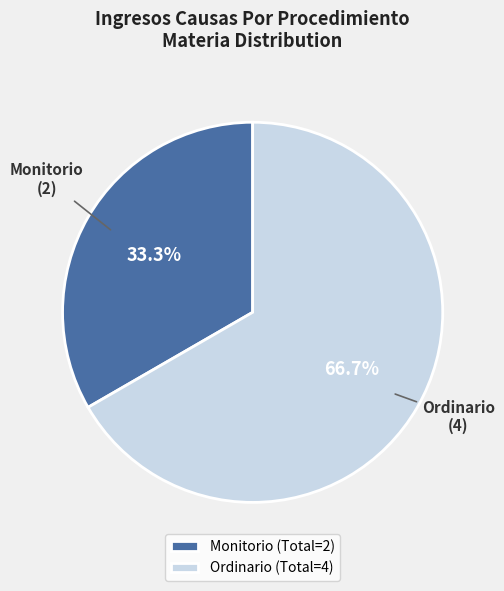

Rank the categories by value from lowest to highest.

Monitorio, Ordinario